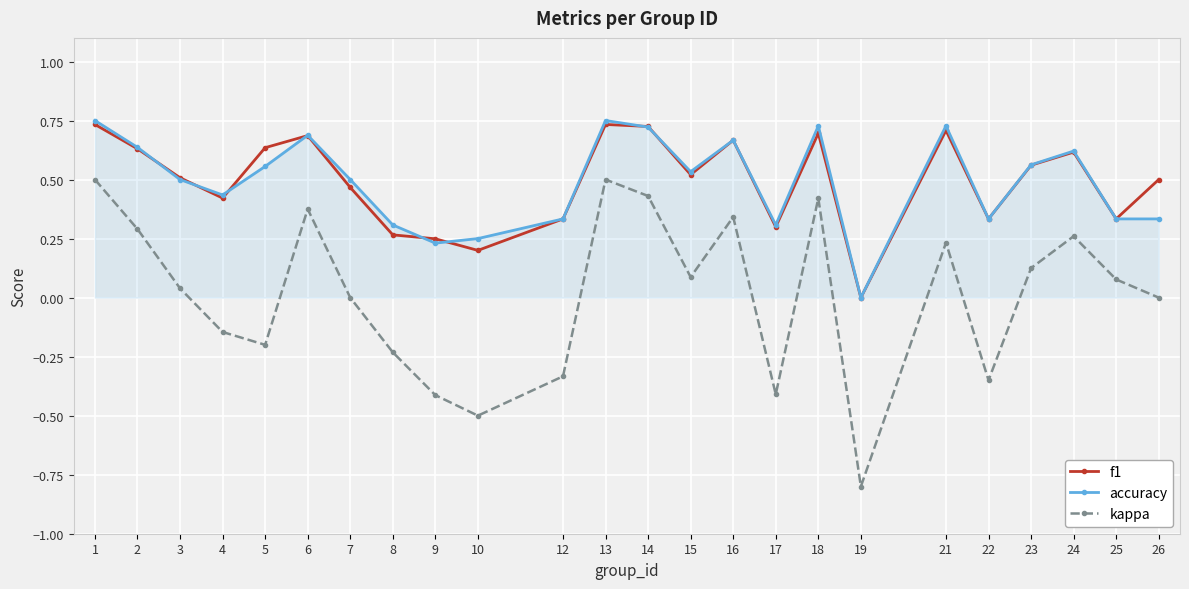

True or false: f1 has a value of 0.7 at 18.

True